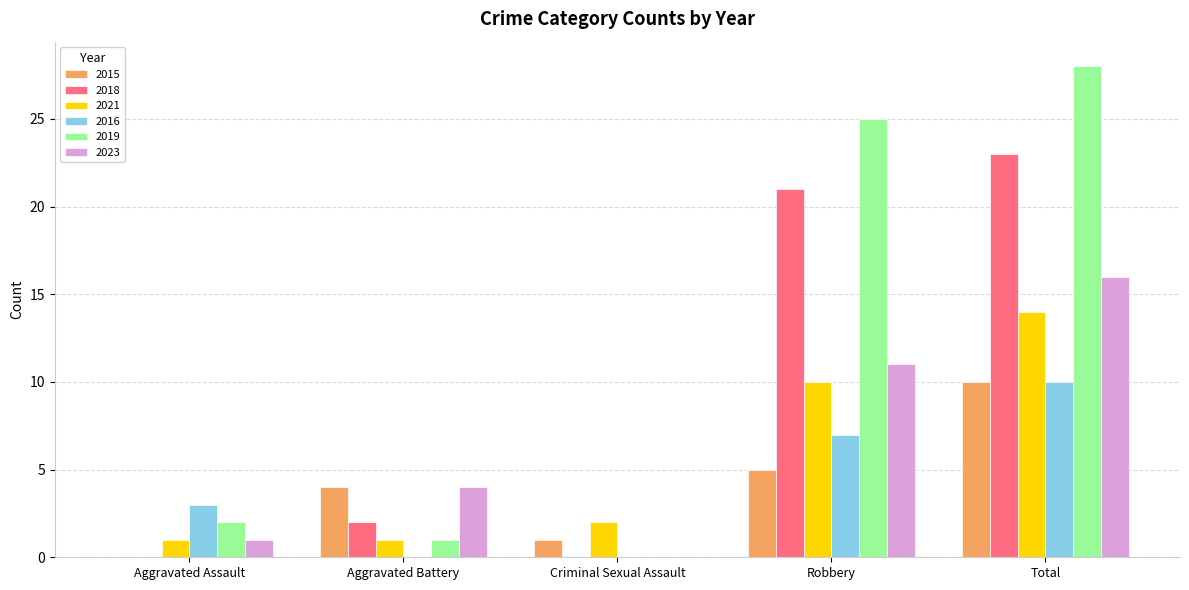

Reading left to right, transcribe all the data shown in this chart.

2015: Aggravated Assault=0	Aggravated Battery=4	Criminal Sexual Assault=1	Robbery=5	Total=10
2018: Aggravated Assault=0	Aggravated Battery=2	Criminal Sexual Assault=0	Robbery=21	Total=23
2021: Aggravated Assault=1	Aggravated Battery=1	Criminal Sexual Assault=2	Robbery=10	Total=14
2016: Aggravated Assault=3	Aggravated Battery=0	Criminal Sexual Assault=0	Robbery=7	Total=10
2019: Aggravated Assault=2	Aggravated Battery=1	Criminal Sexual Assault=0	Robbery=25	Total=28
2023: Aggravated Assault=1	Aggravated Battery=4	Criminal Sexual Assault=0	Robbery=11	Total=16